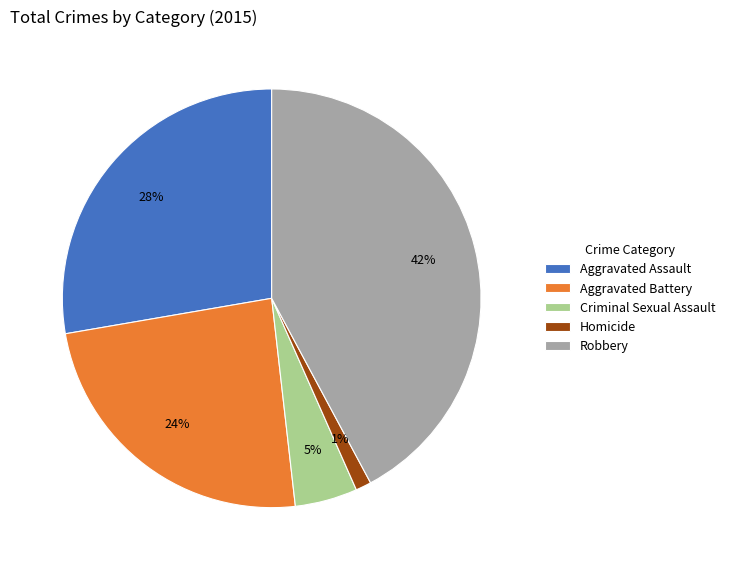

To the nearest percent, what is the difference between the largest and smallest slice percentages?

41%